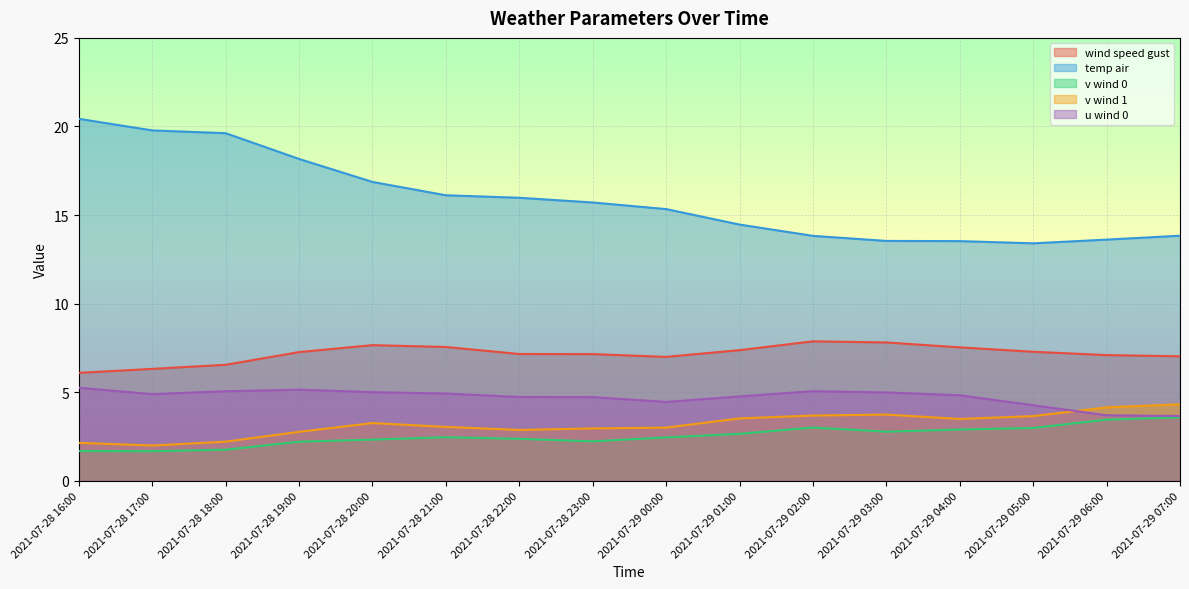

How many values in the v_wind_0 series are below 2?

3